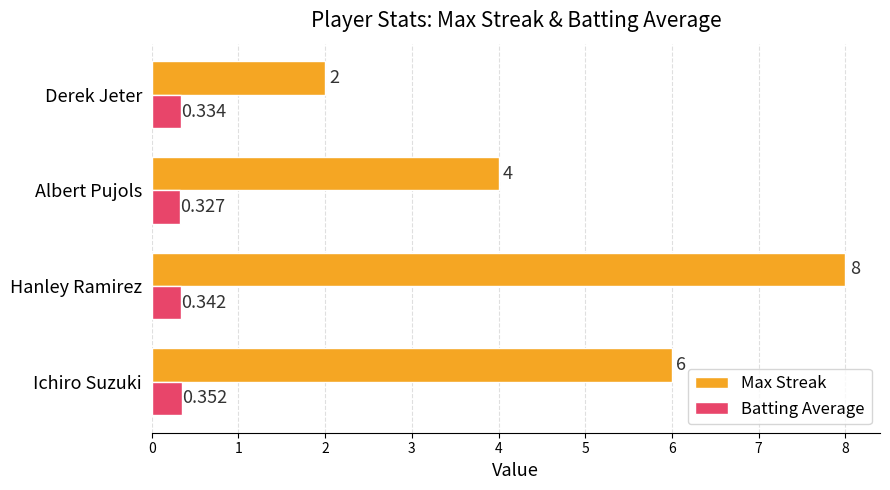

Which series has the largest total across all categories?

Max Streak